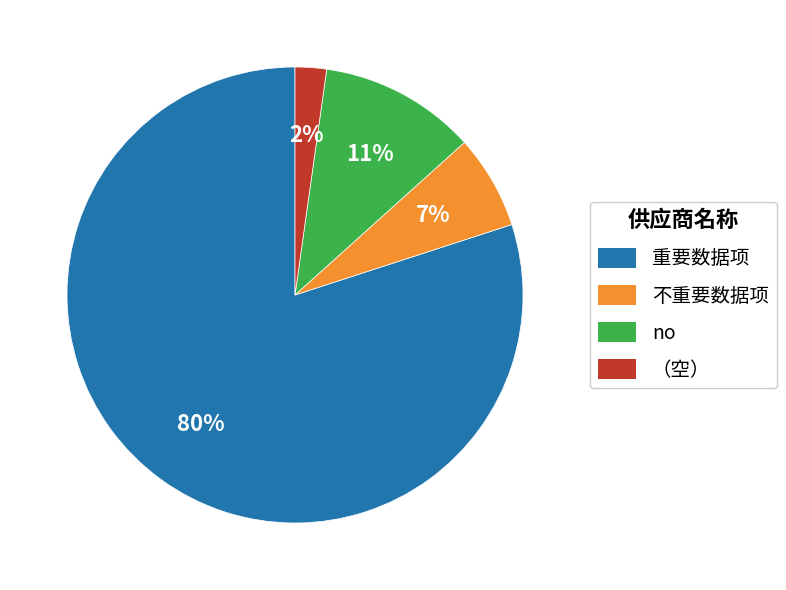

How many segments does this pie chart have?

4